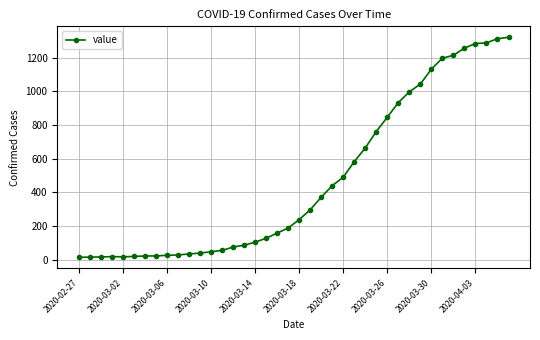

What is the minimum value shown in the chart?

14